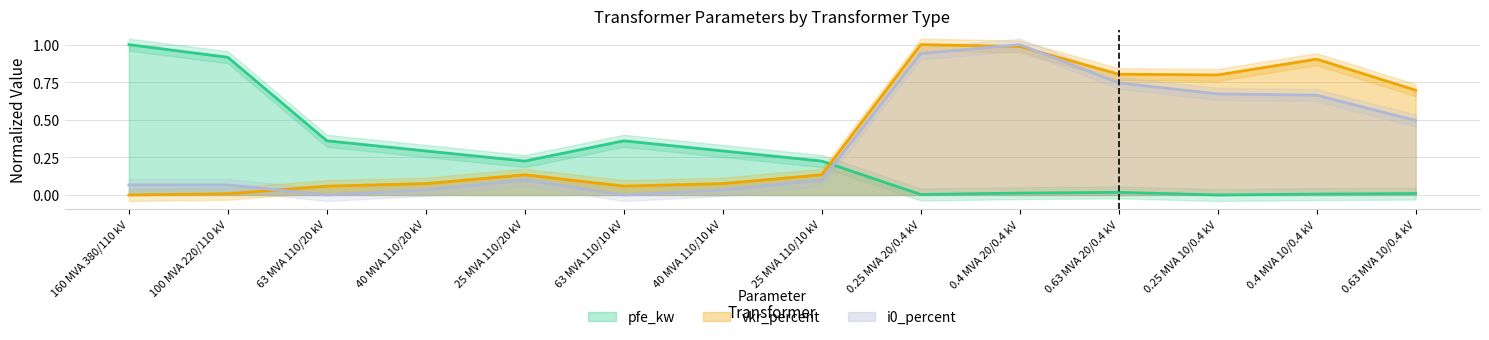

Between which two adjacent categories do pfe_kw and vkr_percent first intersect?

25 MVA 110/10 kV and 0.25 MVA 20/0.4 kV